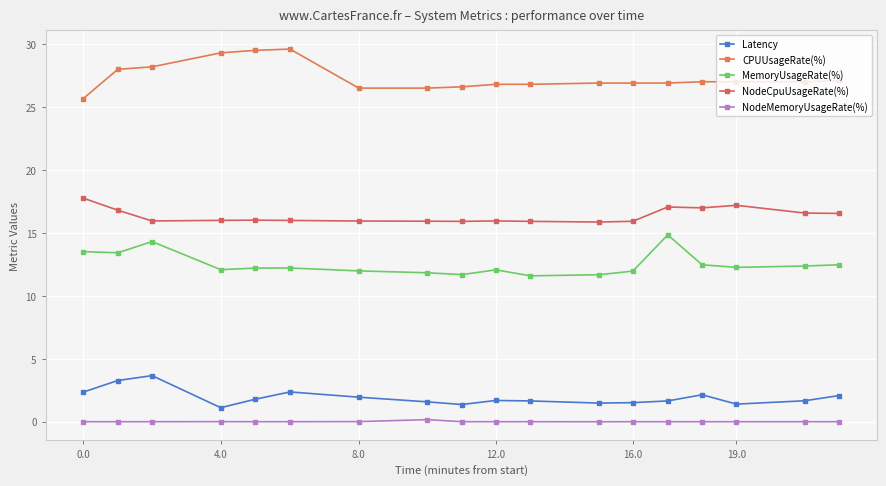

What is the value of the NodeCpuUsageRate(%) point at the 13th from the left?

15.9